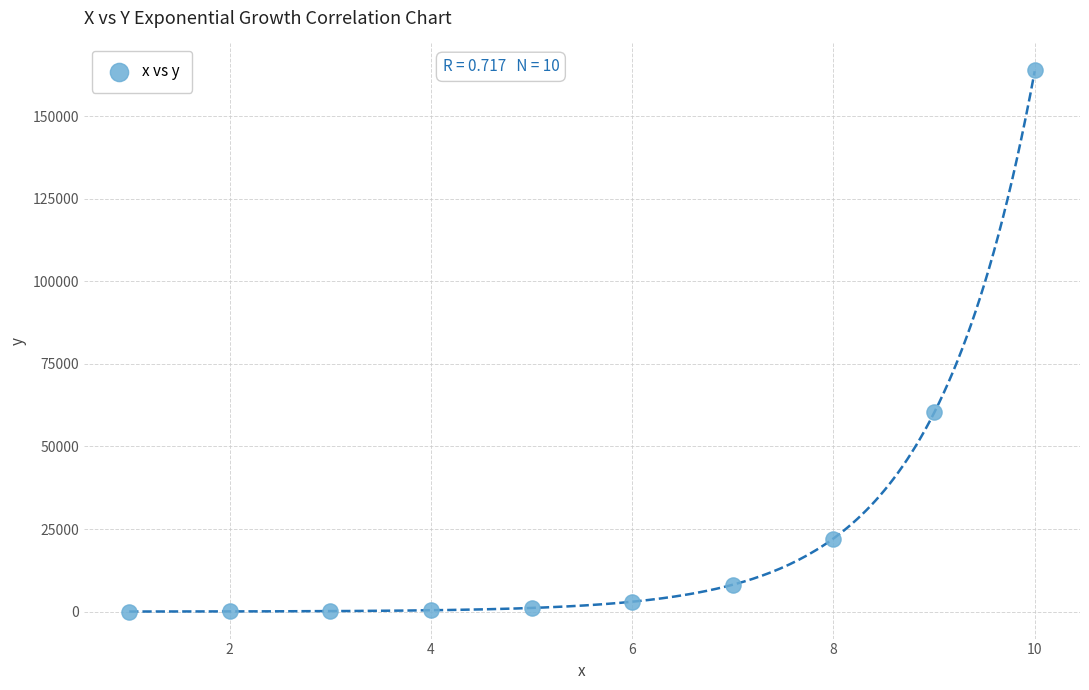

What is the range of X values (max minus min)?

9.0